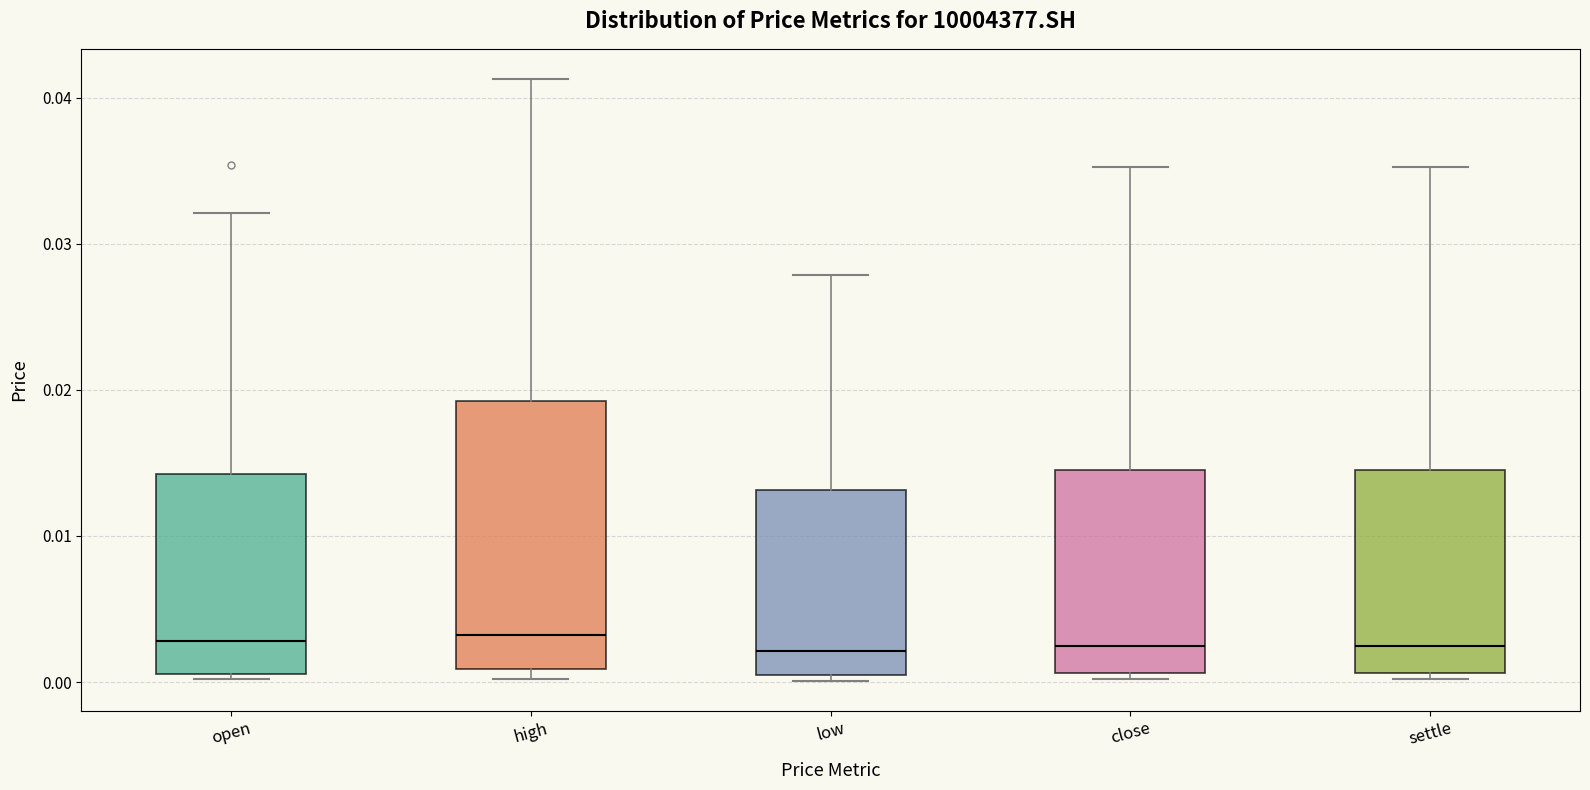

Comparing the boxes themselves (not the whiskers), which one is the tallest?

high